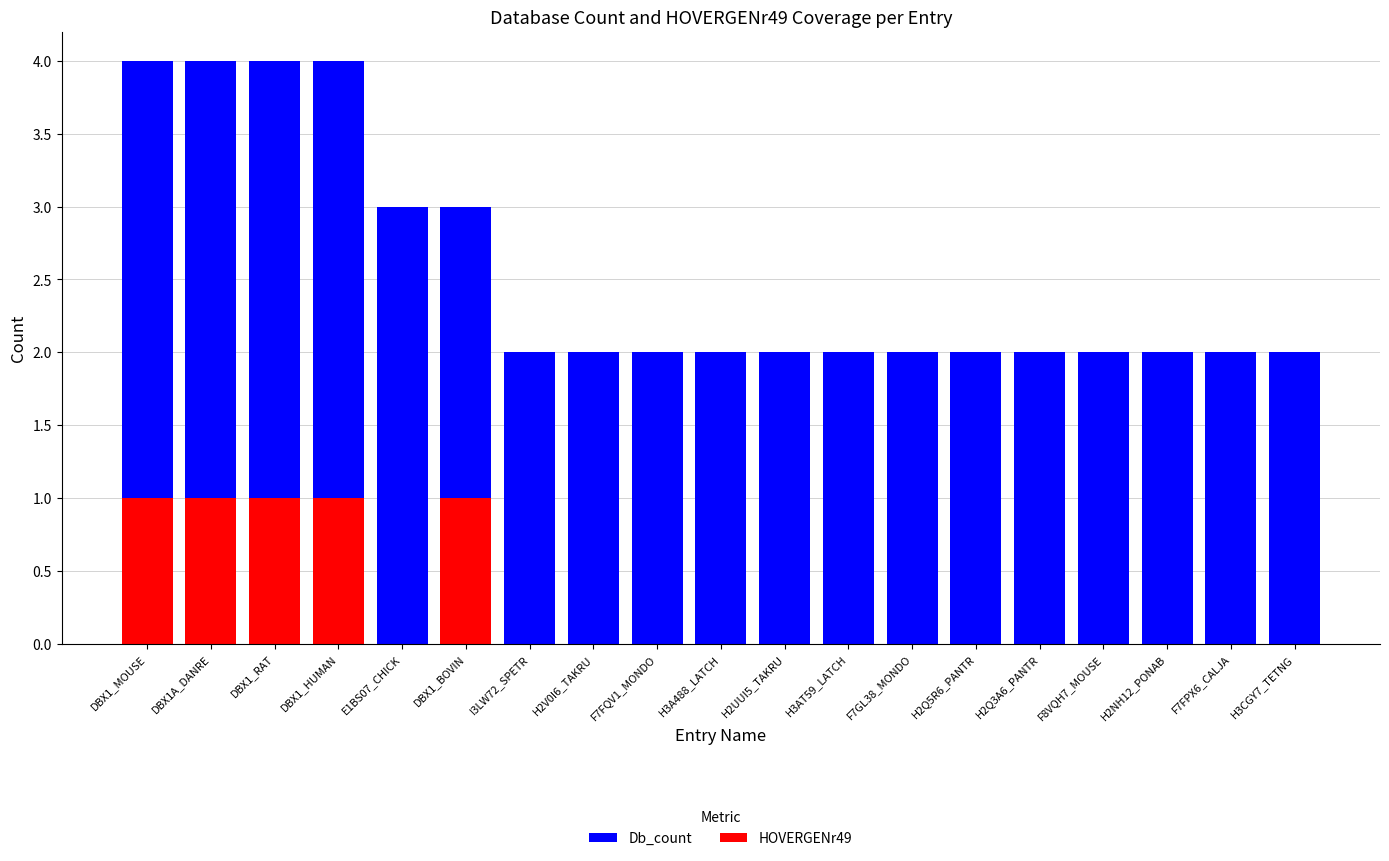

Which category has the lowest value in the Db_count series?

I3LW72_SPETR